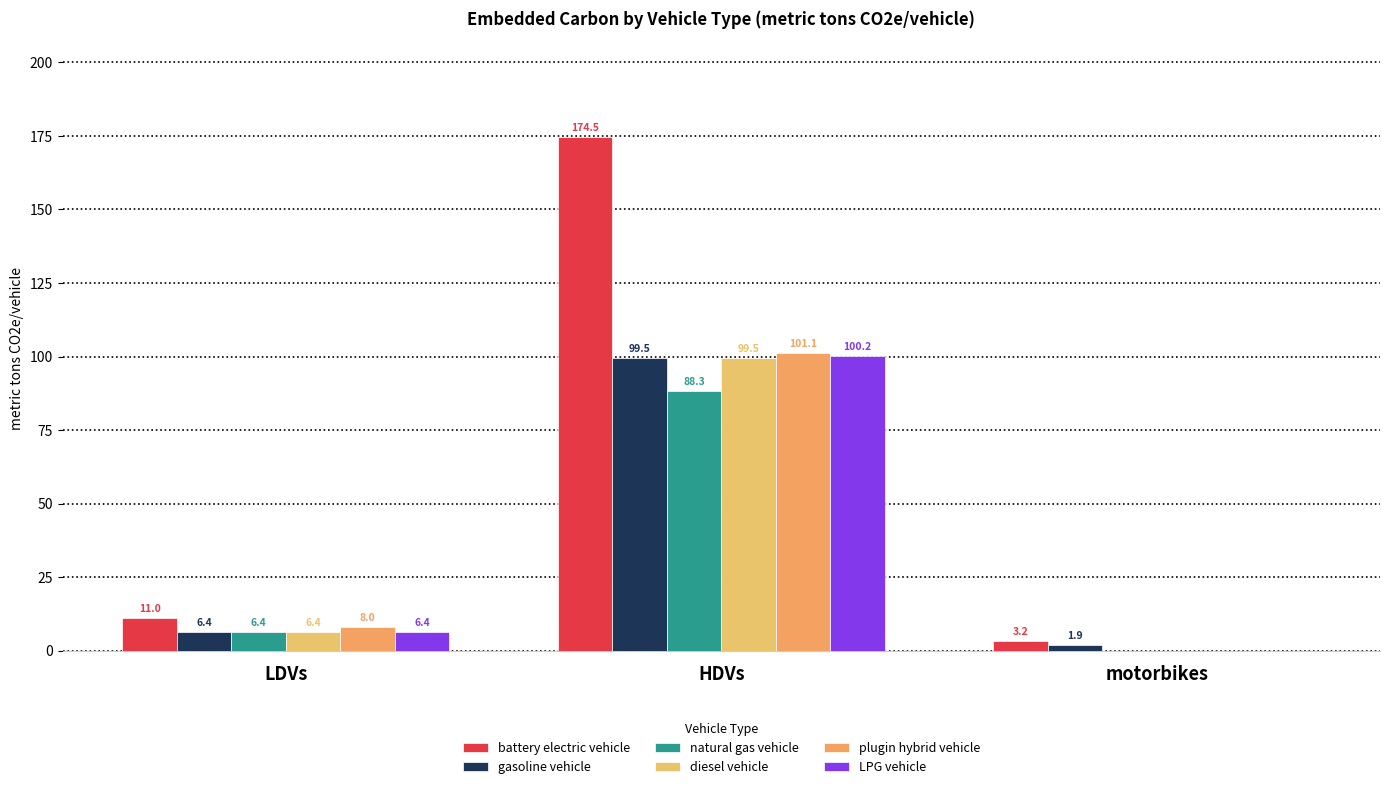

At how many categories does at least one series exceed 21?

1